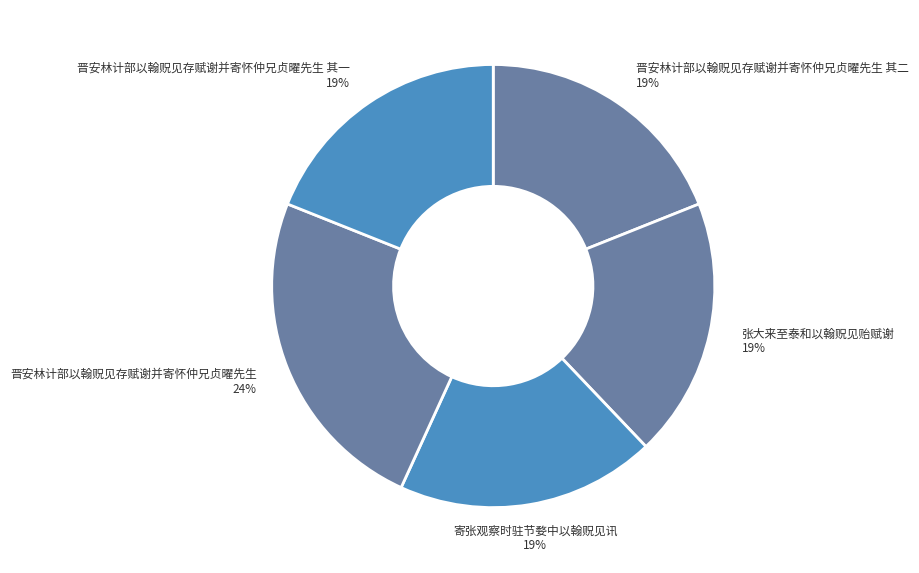

To the nearest percent, what is the average slice percentage?

20%